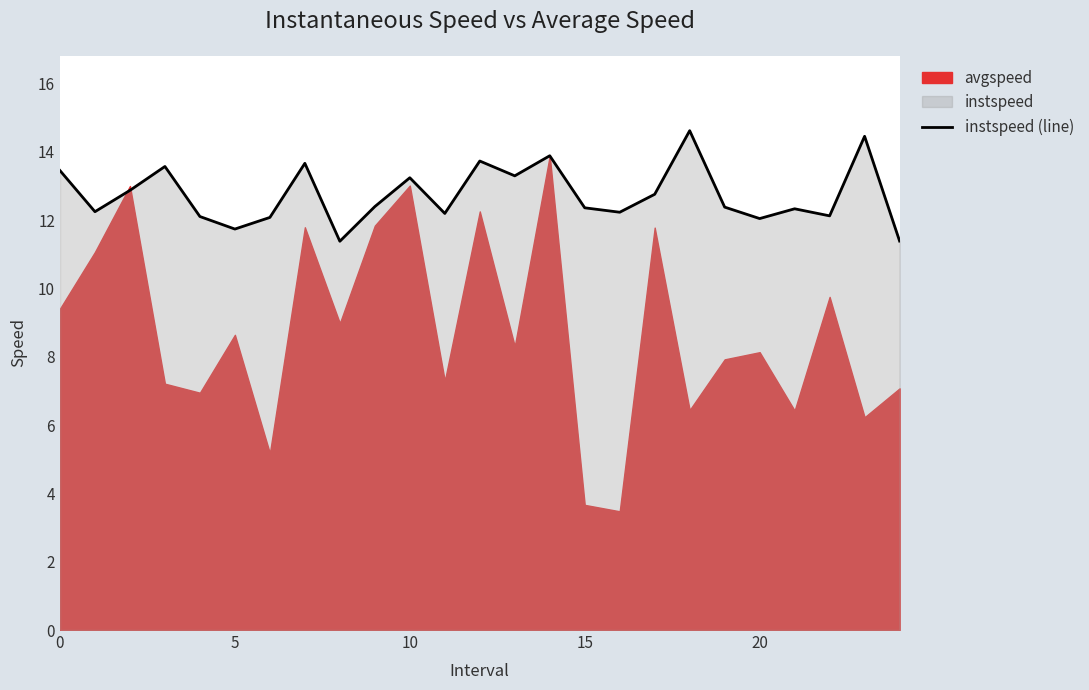

What is the maximum value for instspeed (line)?

14.6